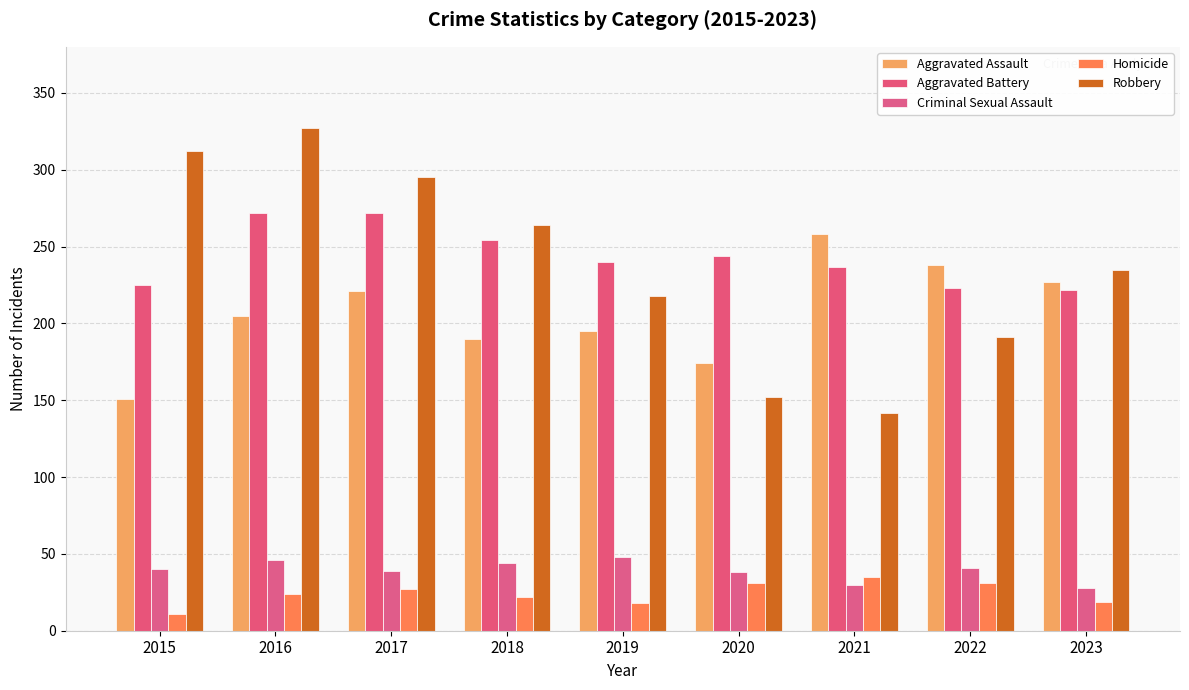

What is the total value across all series at 2015?

739